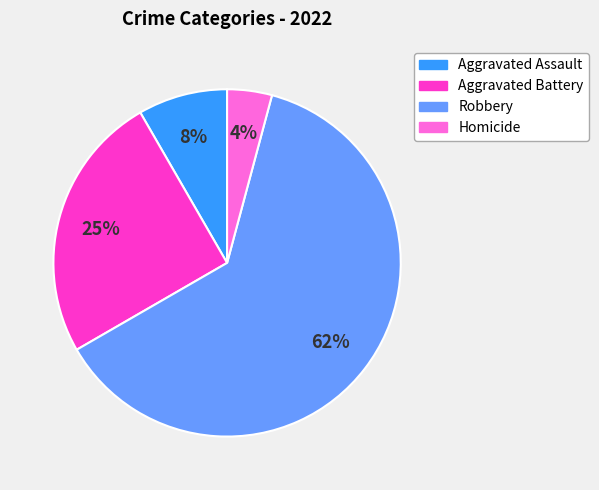

How many slices are in this pie chart?

4